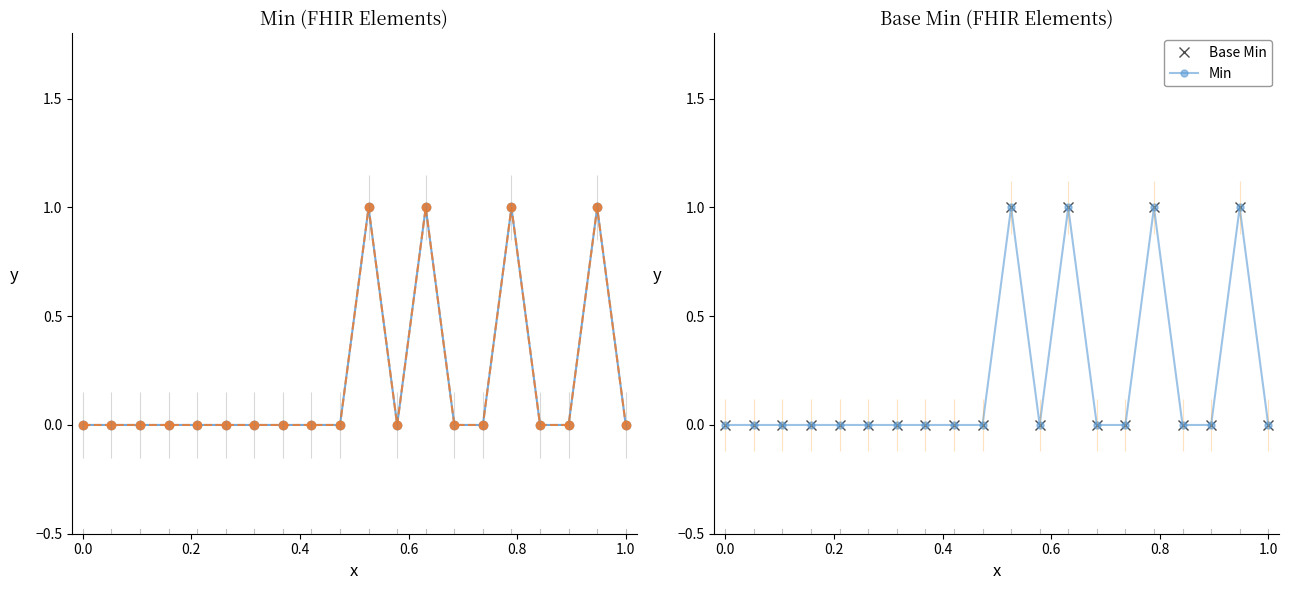

Which series has the largest total across all categories?

Min